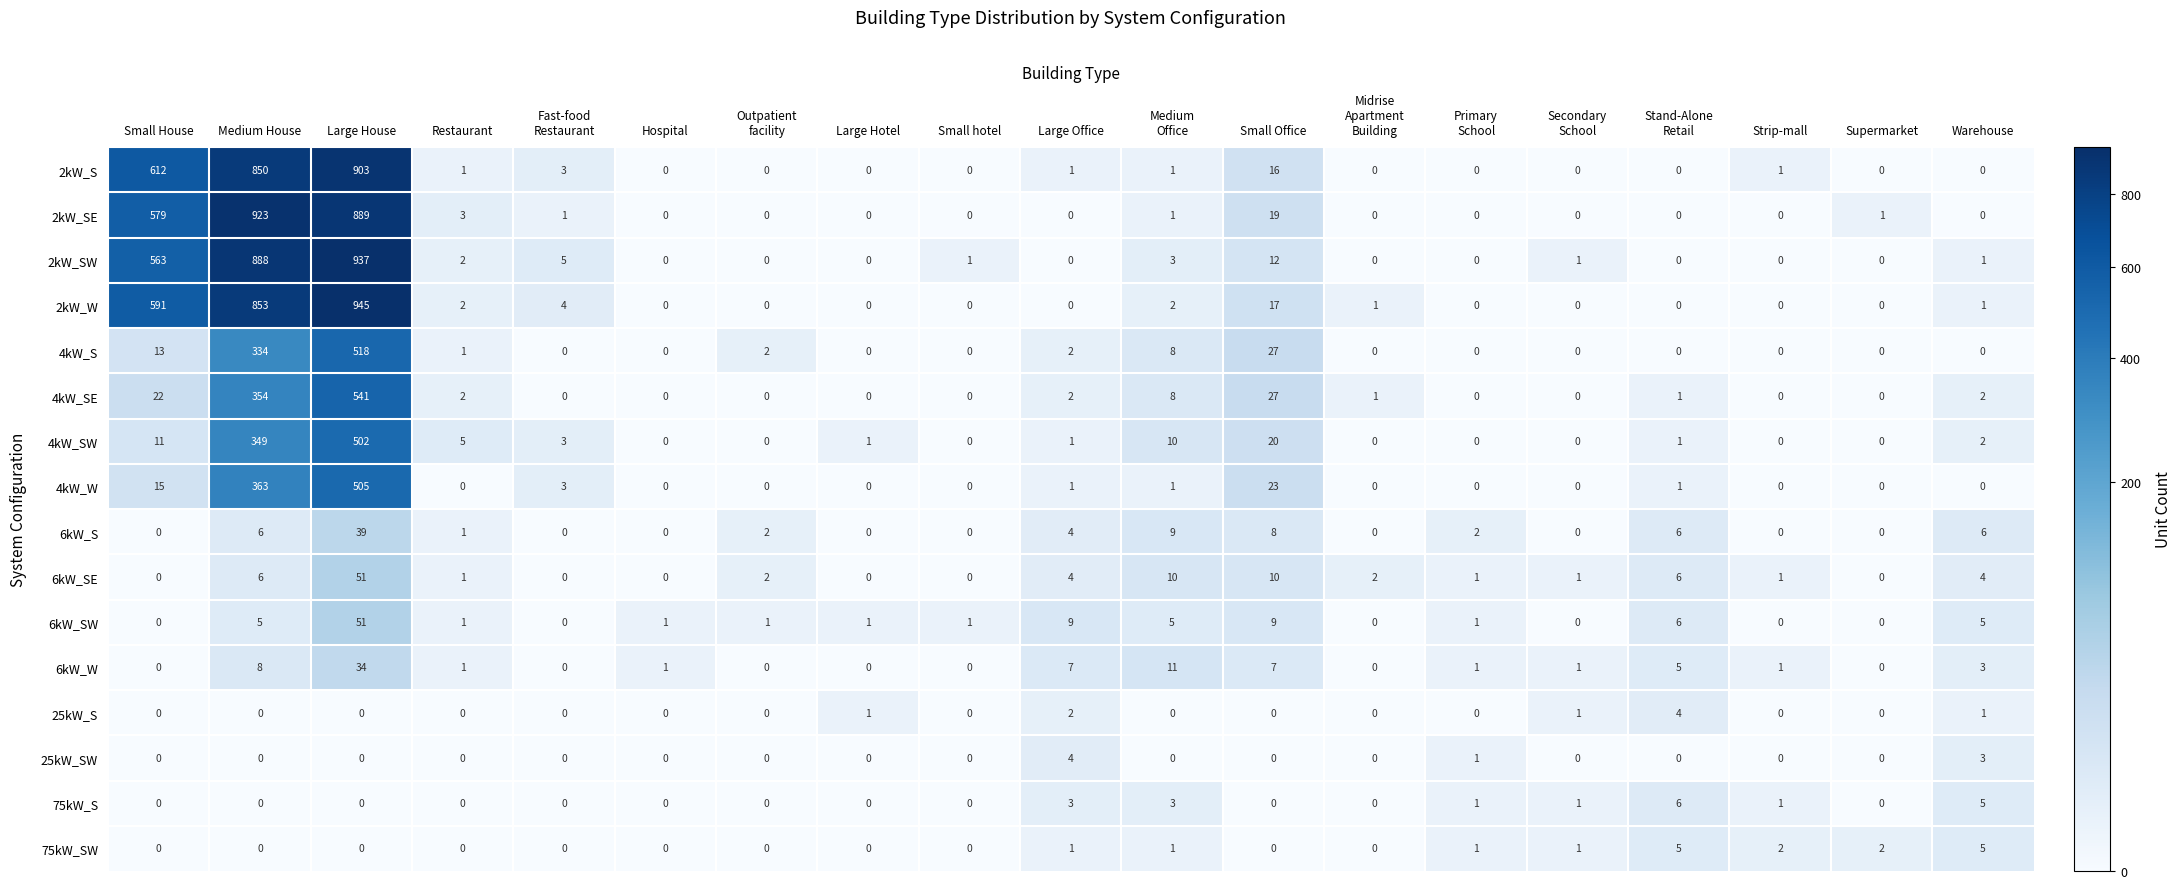

What is the total value across all series at Strip-mall?

6